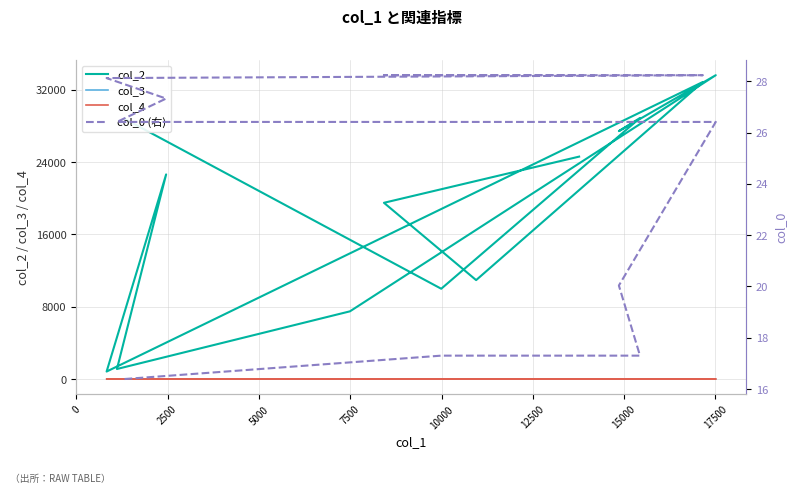

The col_4 series shows 0.6 at 12. True or false?

False